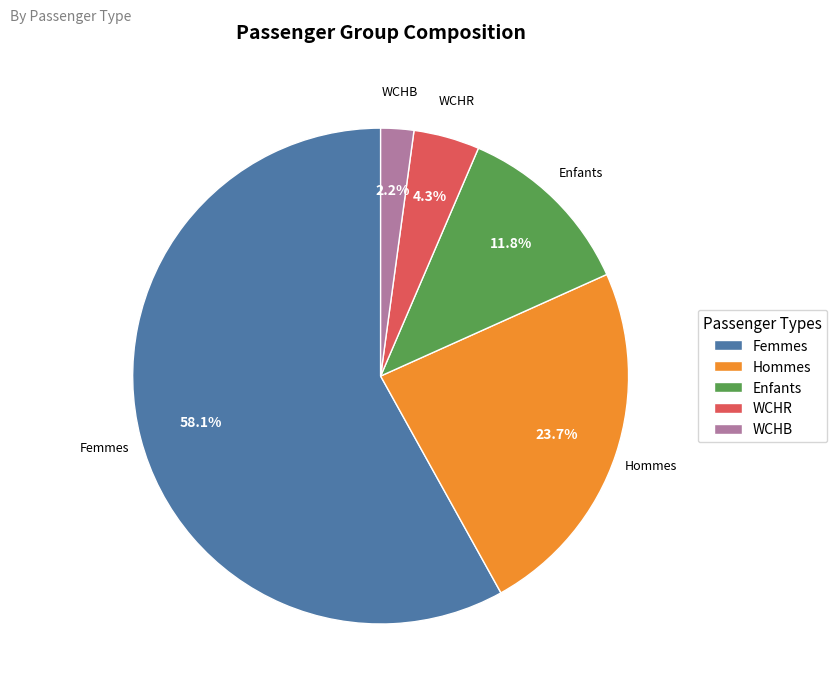

Does any single category account for the majority?

Yes